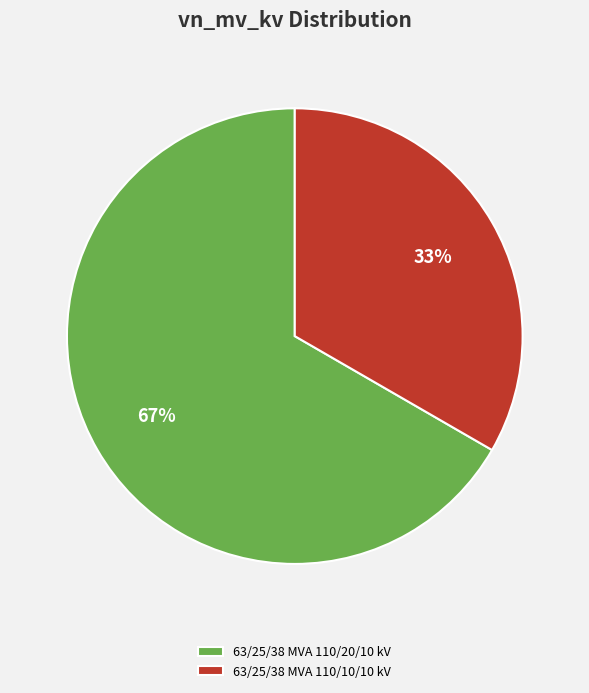

Is 63/25/38 MVA 110/10/10 kV the majority of the pie?

No